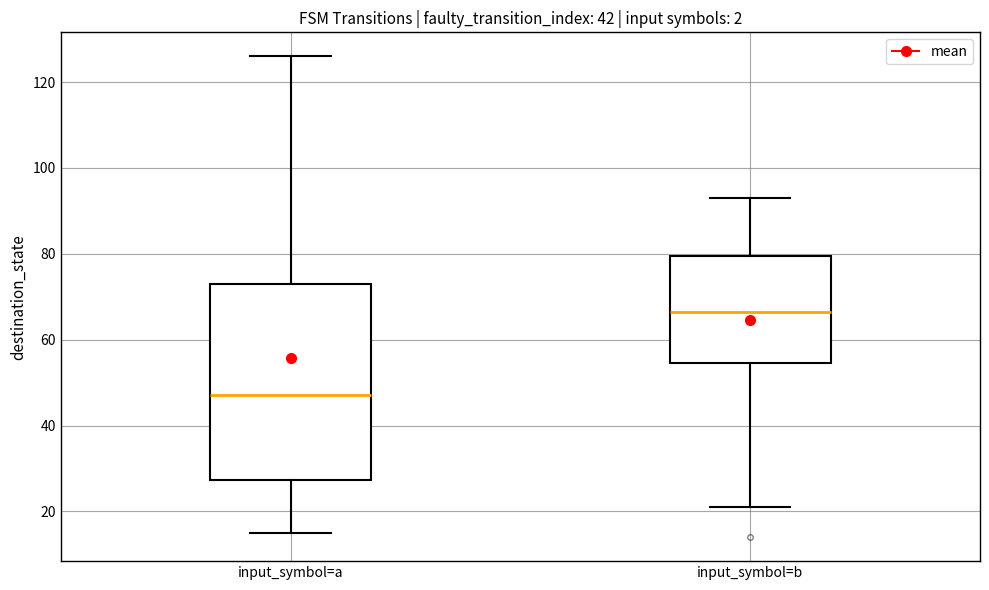

Which box is the tallest, from its lower edge to its upper edge?

input_symbol=a